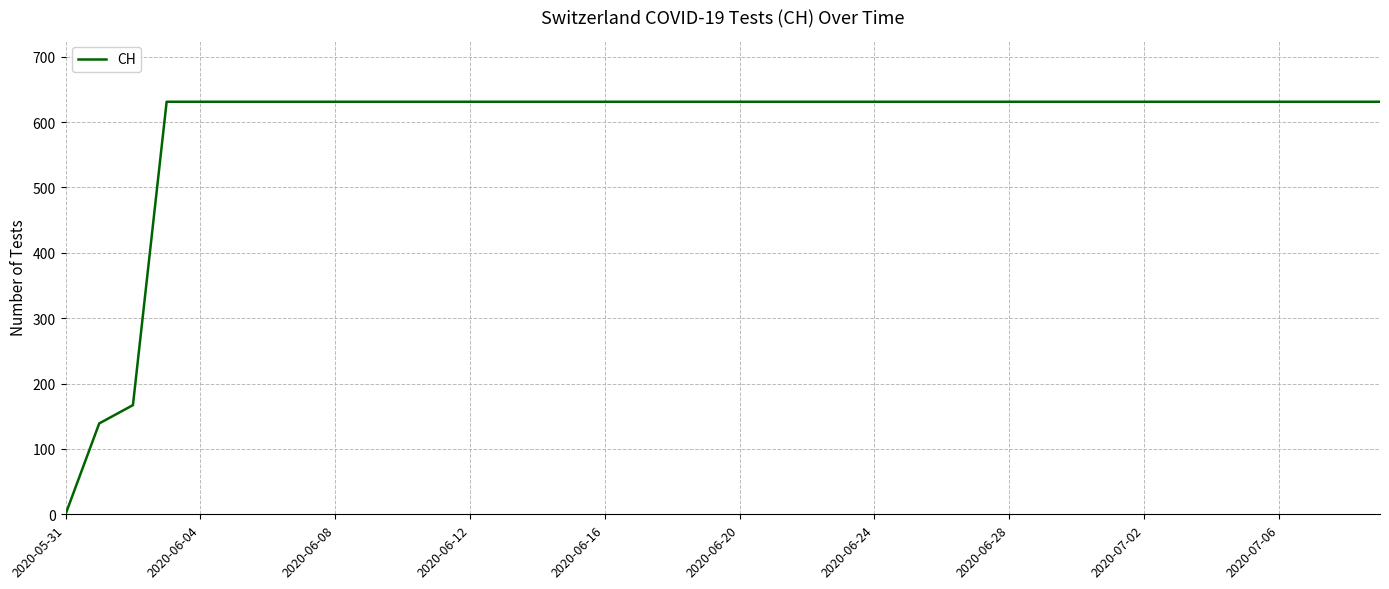

What is the greatest value displayed?

631